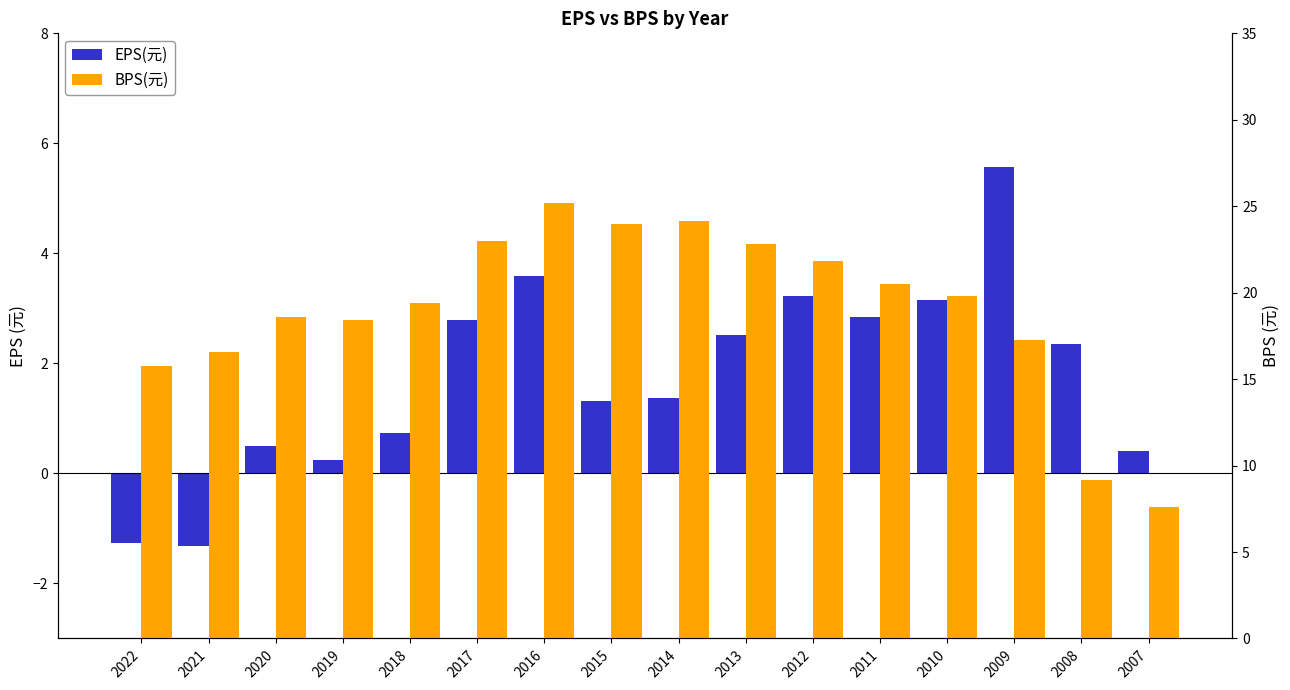

The value of EPS(元) at 2013 is 2.5. True or false?

True